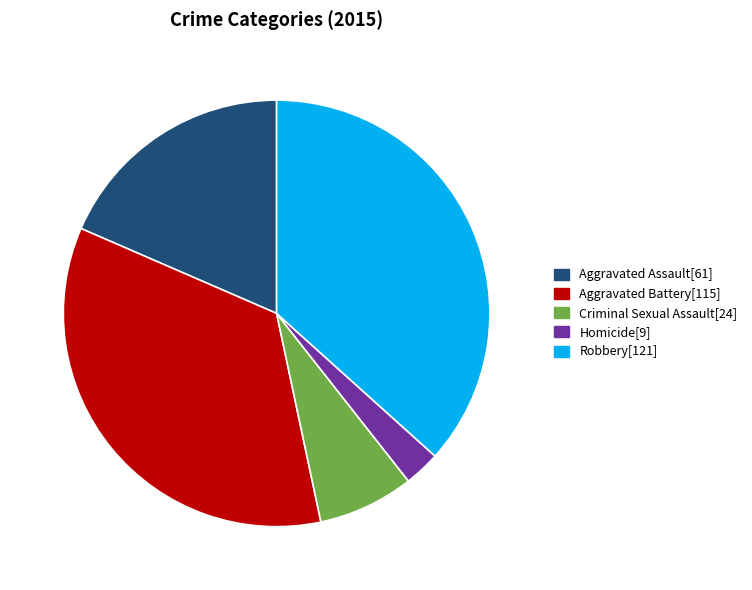

Which slice is the largest?

Robbery